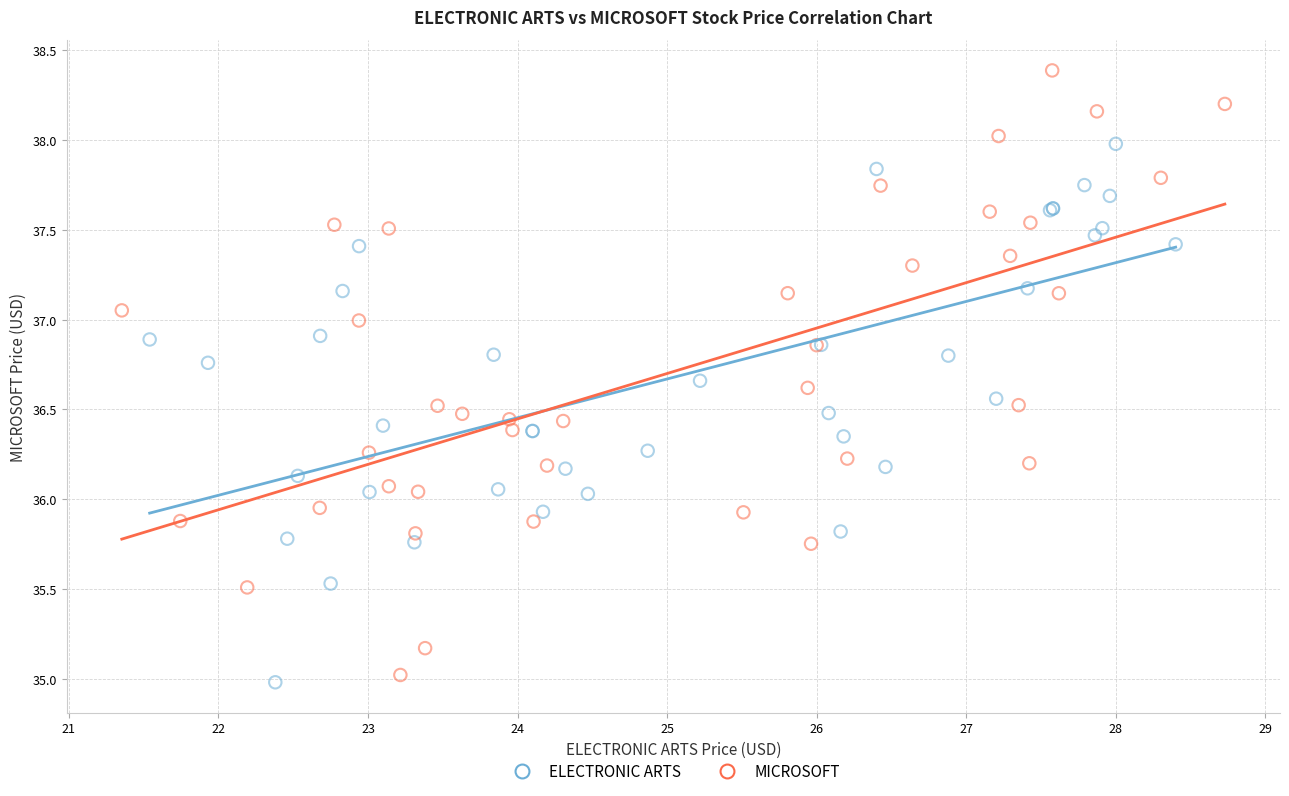

Which series has the widest spread of Y values?

MICROSOFT